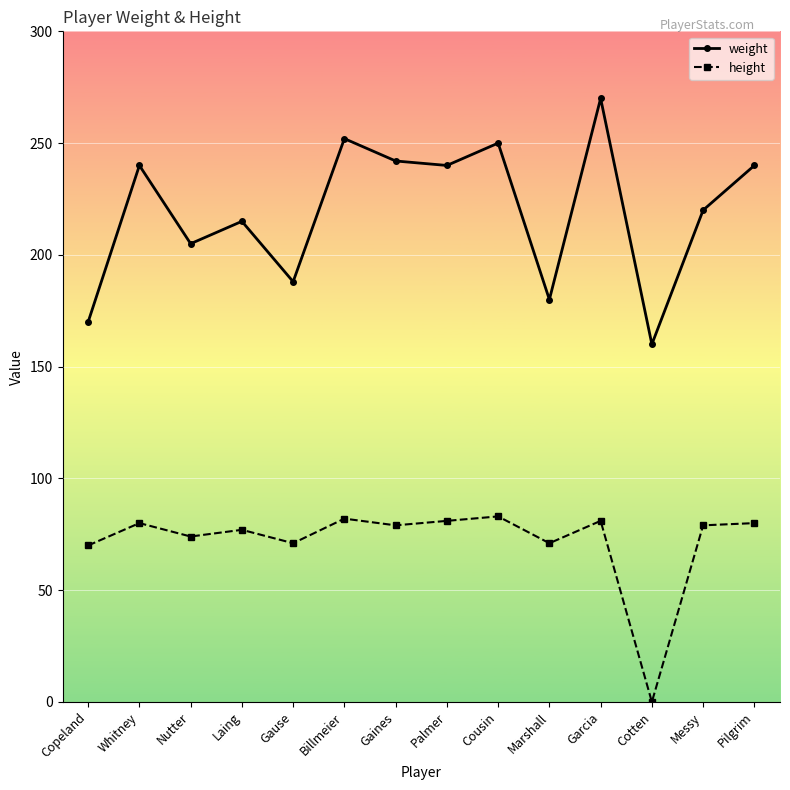

Which series changed the most between Billmeier and Gaines?

weight